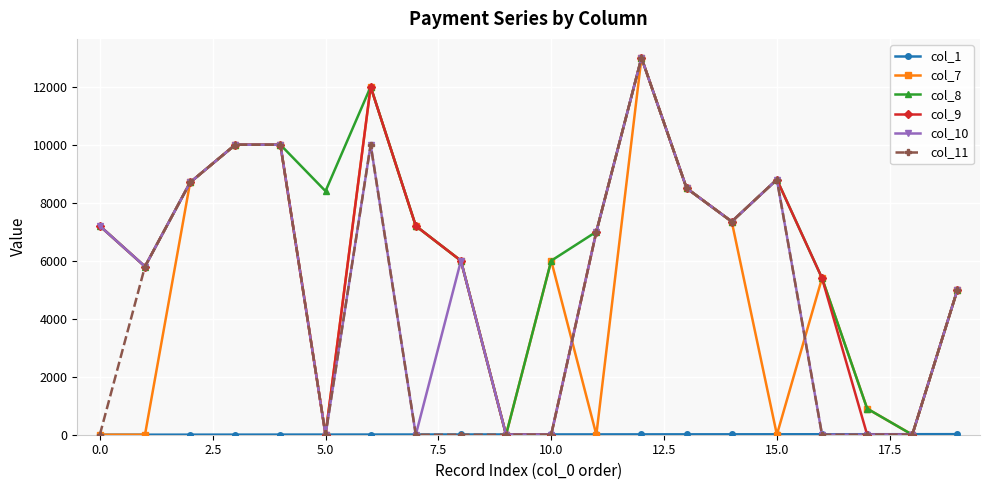

Which series has the largest total across all categories?

col_8